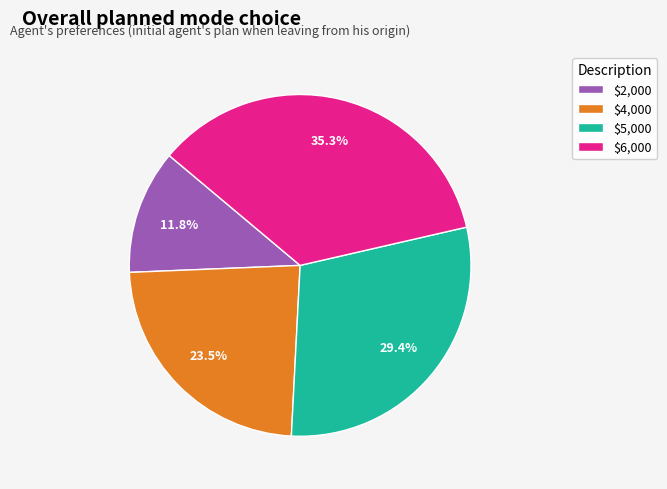

Approximately how many times larger is the value at $4,000 compared to $5,000?

0.8